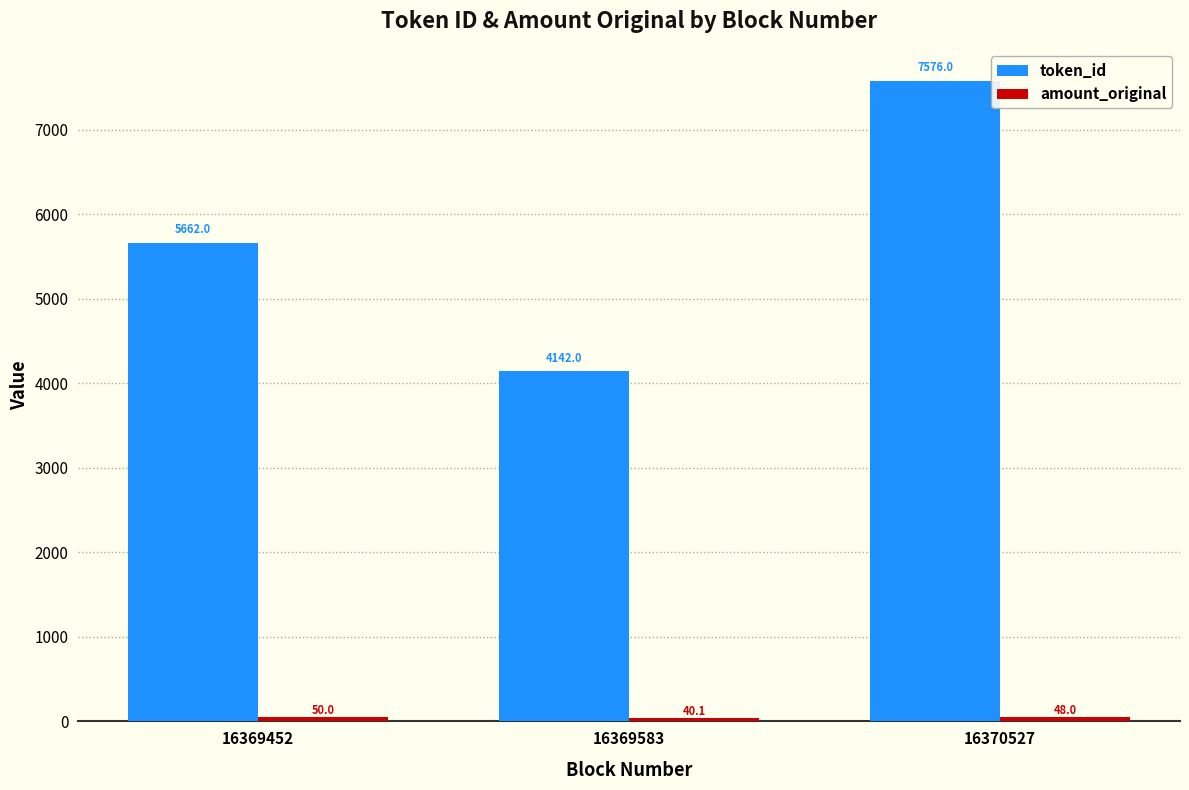

The value of token_id at 16369583 is 4142.0. True or false?

True